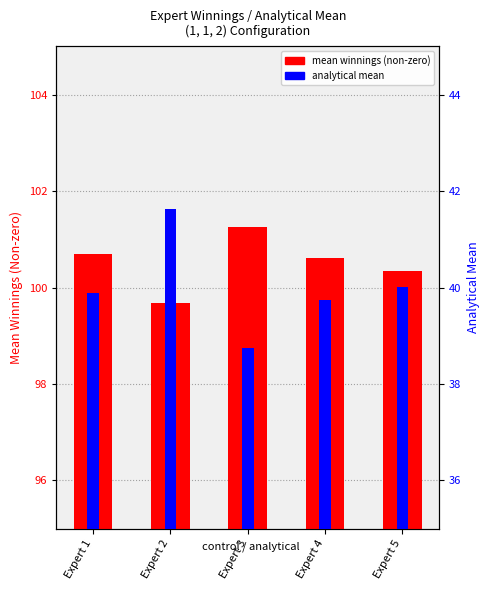

At which category does the chart reach its peak across all series?

Expert 3